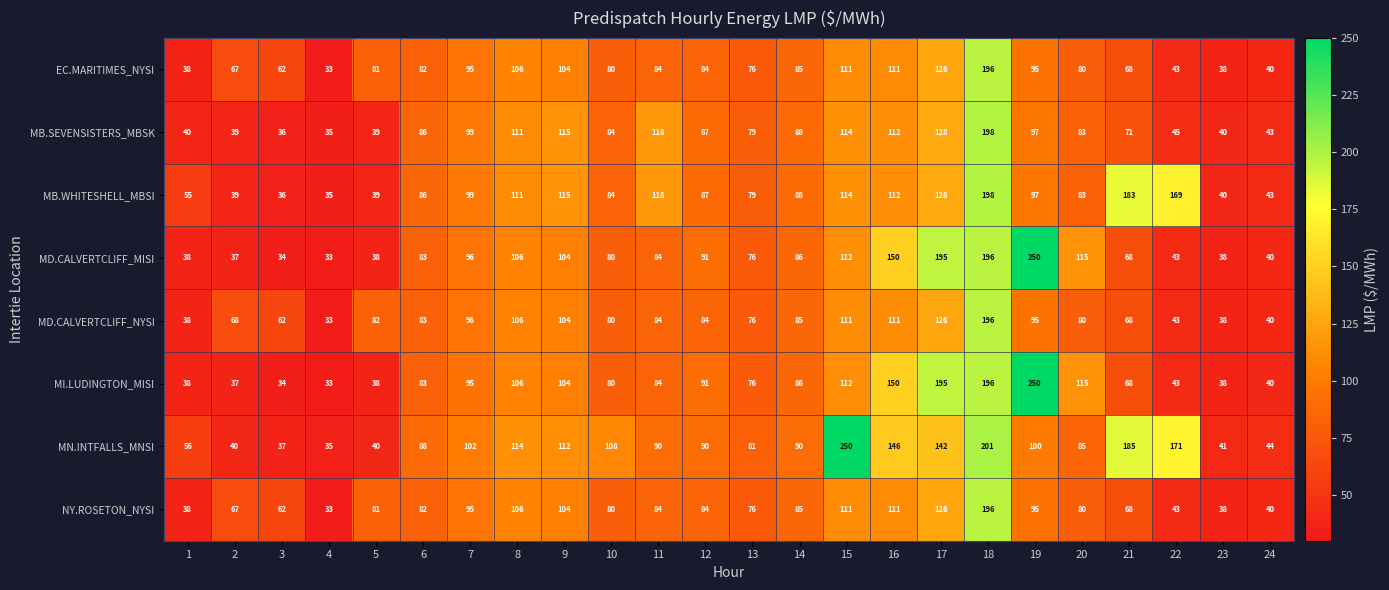

What is the maximum value shown in the chart?

250